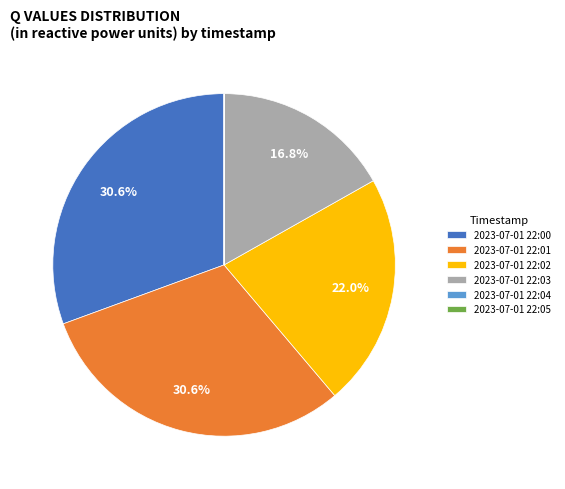

What portion of the pie excludes 2023-07-01 22:00?

69.4%